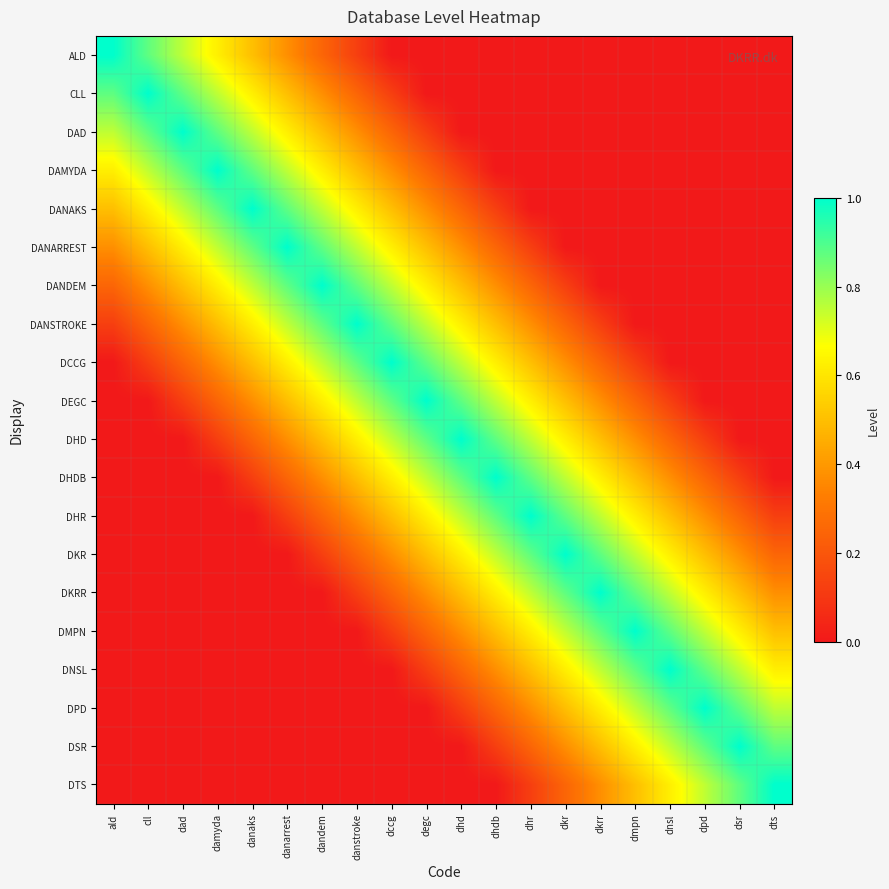

At how many categories does at least one series exceed 0?

20